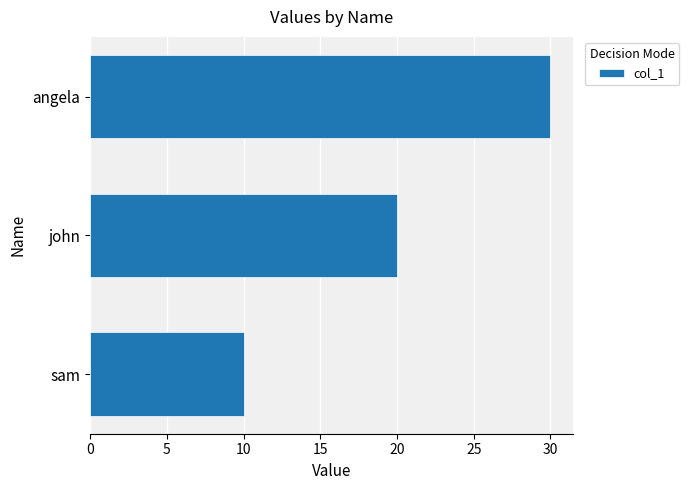

Does the chart contain stacked bars?

No